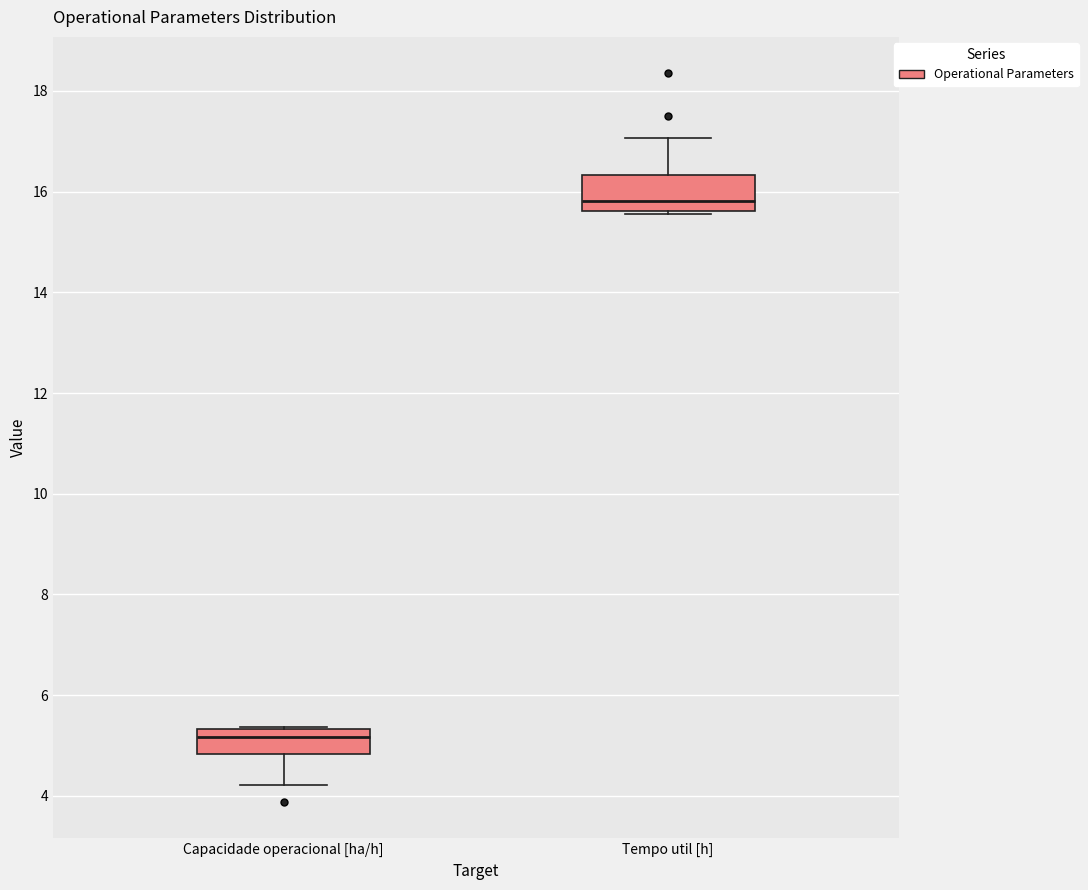

Reading left to right, read every box against the y-axis: the position of its median line, the range the box covers, and the ends of its whiskers. The values are not printed on the chart, so give them approximately, as read against the axis.

Capacidade operacional [ha/h]: median 5.2, box 4.8 to 5.4, whiskers 4.2 to 5.4
Tempo util [h]: median 15.8, box 15.6 to 16.4, whiskers 15.6 to 17.0